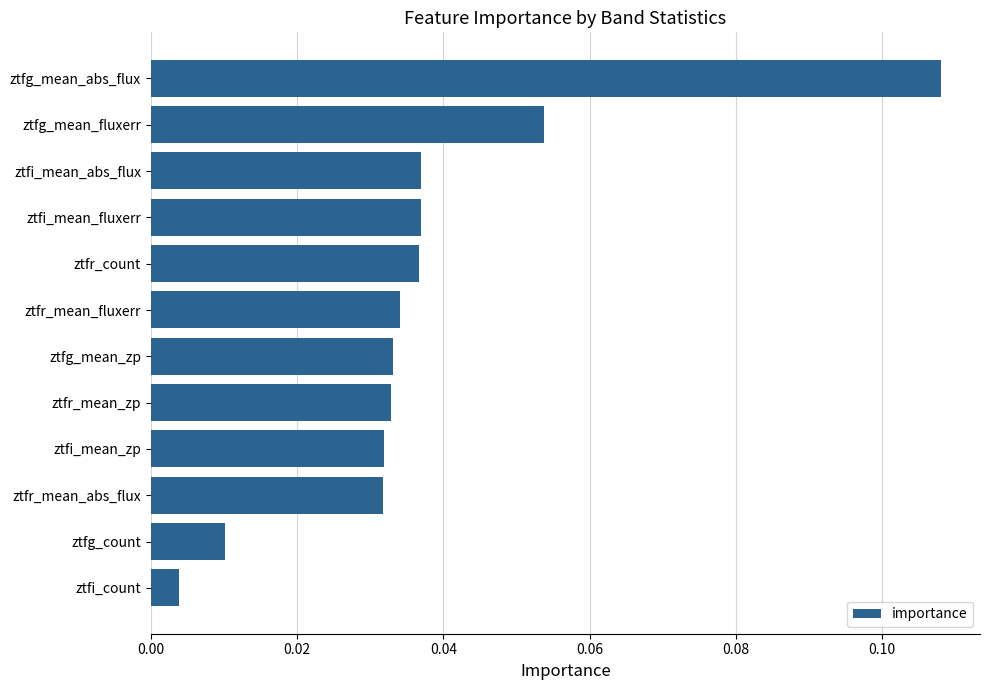

How many bars are there in total?

12